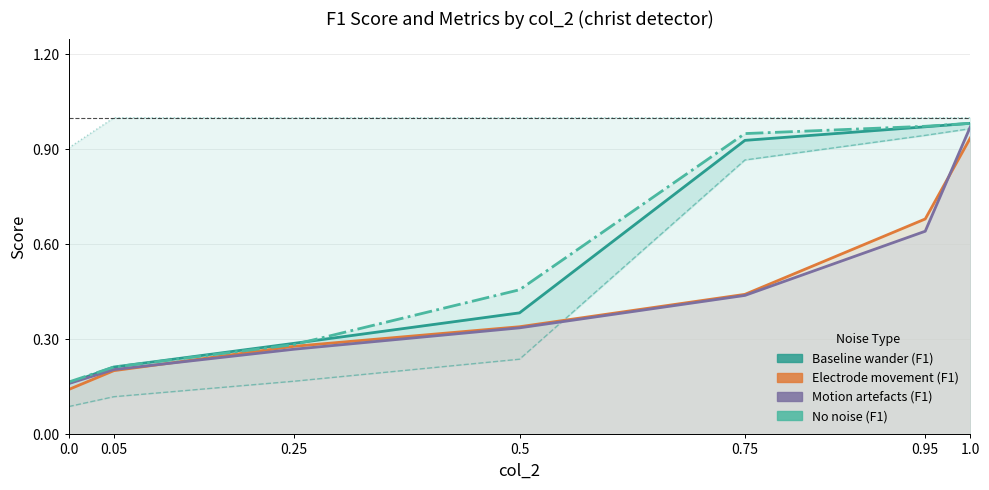

Reading right to left, extract all data points from this chart.

Baseline wander (F1): 1.0	1.0	0.9	0.4	0.3	0.2	0.2
Electrode movement (F1): 0.9	0.7	0.4	0.3	0.3	0.2	0.1
Motion artefacts (F1): 1.0	0.6	0.4	0.3	0.3	0.2	0.2
No noise (F1): 1.0	1.0	0.9	0.5	0.3	0.2	0.2